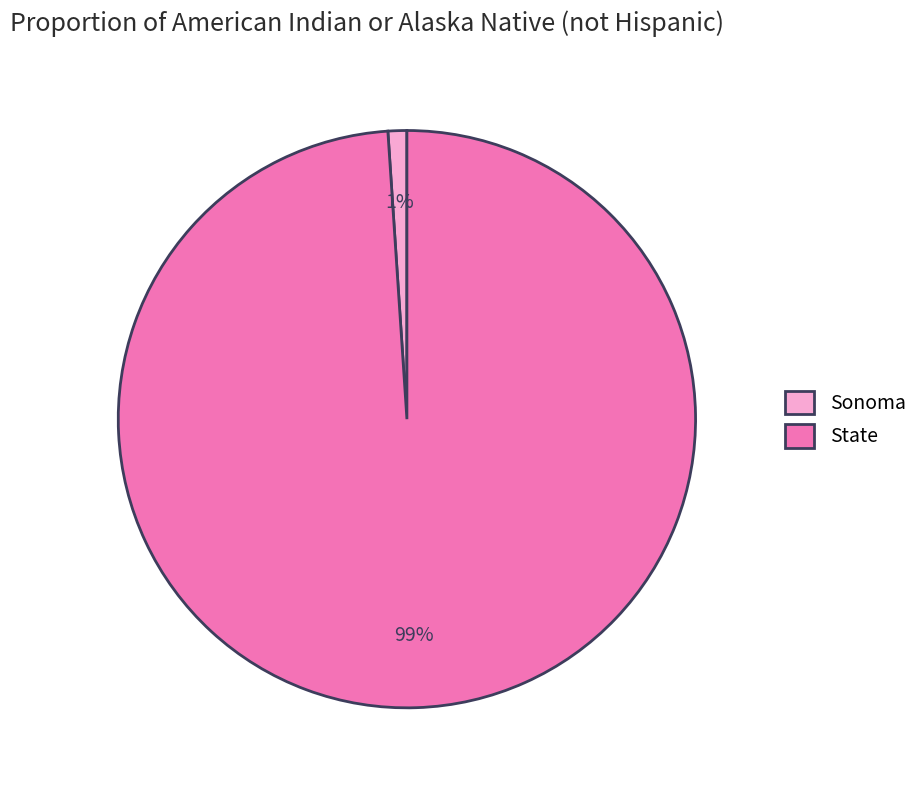

To the nearest percent, what is the average slice percentage?

50%